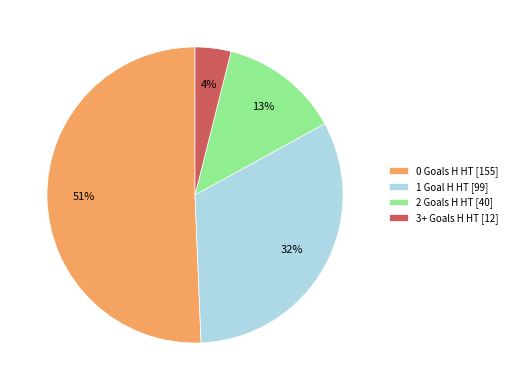

Is 3+ Goals H HT [12] the majority of the pie?

No